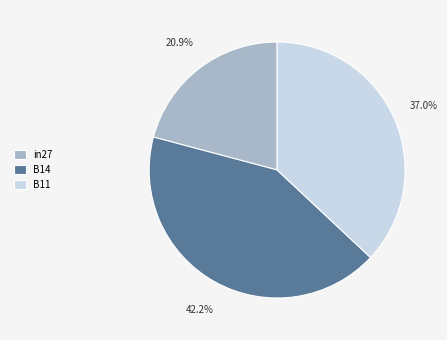

To the nearest percent, what percentage of the pie is B11?

37%